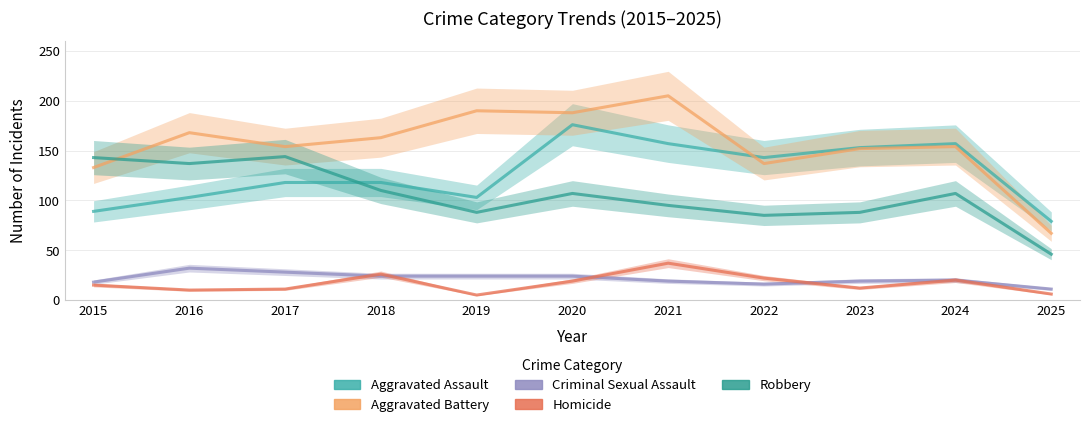

At which category does Homicide reach its first local peak?

2018